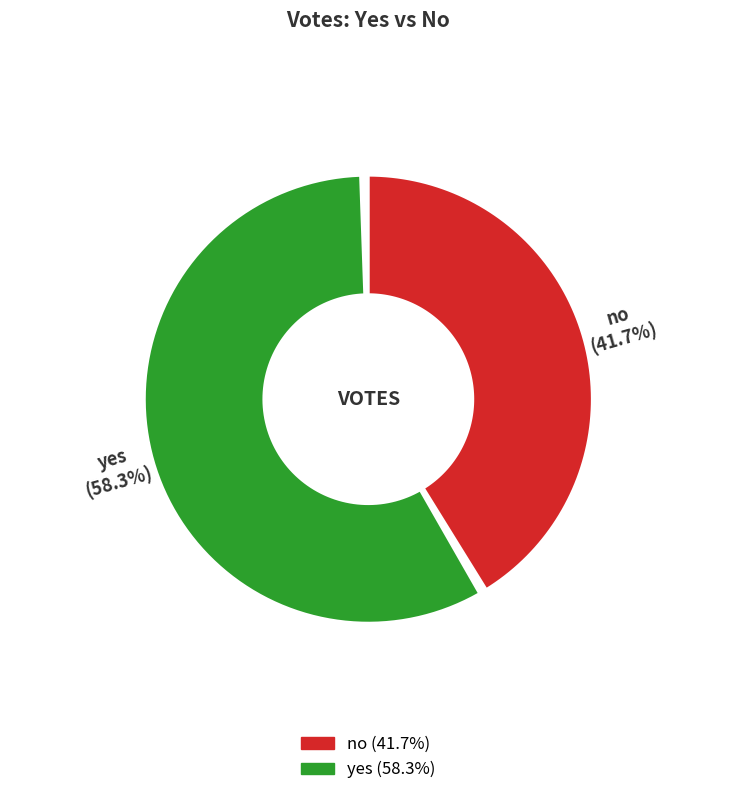

Does any single category account for the majority?

Yes